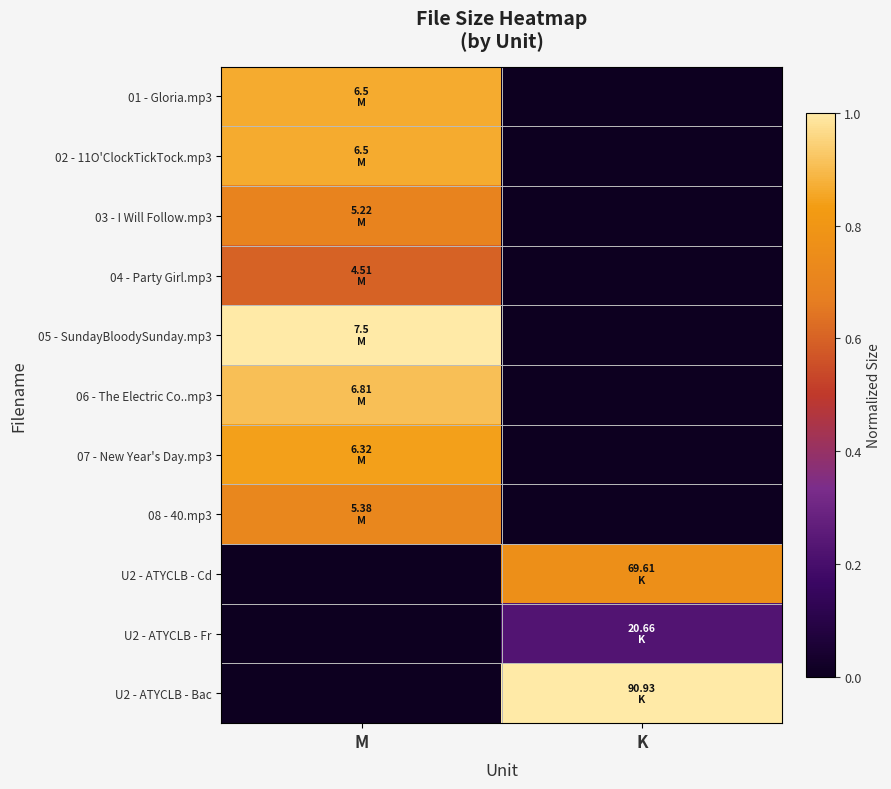

How many distinct data groups are displayed?

11